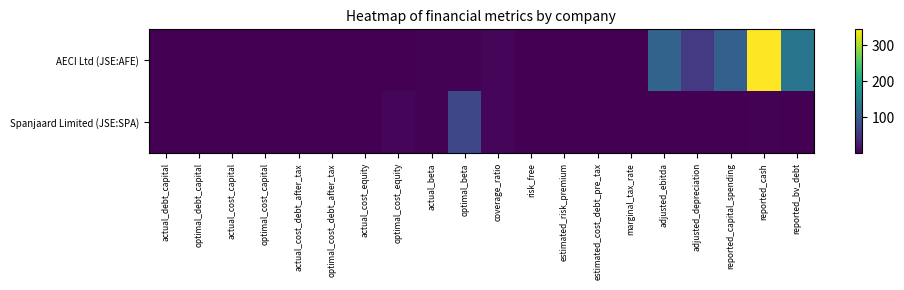

Reading left to right, extract all data points from this chart.

AECI Ltd (JSE:AFE): actual_debt_capital=0.3	optimal_debt_capital=0.4	actual_cost_capital=0.1	optimal_cost_capital=0.1	actual_cost_debt_after_tax=0.0	optimal_cost_debt_after_tax=0.0	actual_cost_equity=0.1	optimal_cost_equity=0.1	actual_beta=1.4	optimal_beta=1.5	coverage_ratio=4.6	risk_free=0.0	estimated_risk_premium=0.1	estimated_cost_debt_pre_tax=0.0	marginal_tax_rate=0.3	adjusted_ebitda=109.4	adjusted_depreciation=57.8	reported_capital_spending=105.6	reported_cash=343.8	reported_bv_debt=133.9
Spanjaard Limited (JSE:SPA): actual_debt_capital=0.5	optimal_debt_capital=1.0	actual_cost_capital=0.1	optimal_cost_capital=0.1	actual_cost_debt_after_tax=0.0	optimal_cost_debt_after_tax=0.0	actual_cost_equity=0.1	optimal_cost_equity=5.3	actual_beta=1.7	optimal_beta=75.1	coverage_ratio=5.5	risk_free=0.0	estimated_risk_premium=0.1	estimated_cost_debt_pre_tax=0.1	marginal_tax_rate=0.3	adjusted_ebitda=0.7	adjusted_depreciation=0.1	reported_capital_spending=0.2	reported_cash=1.6	reported_bv_debt=1.3